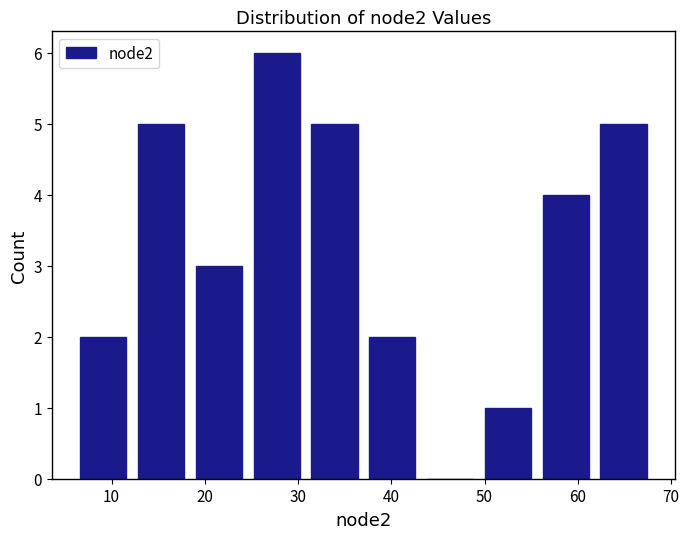

Over which range of the x-axis is the bar tallest?

24.6 to 30.8